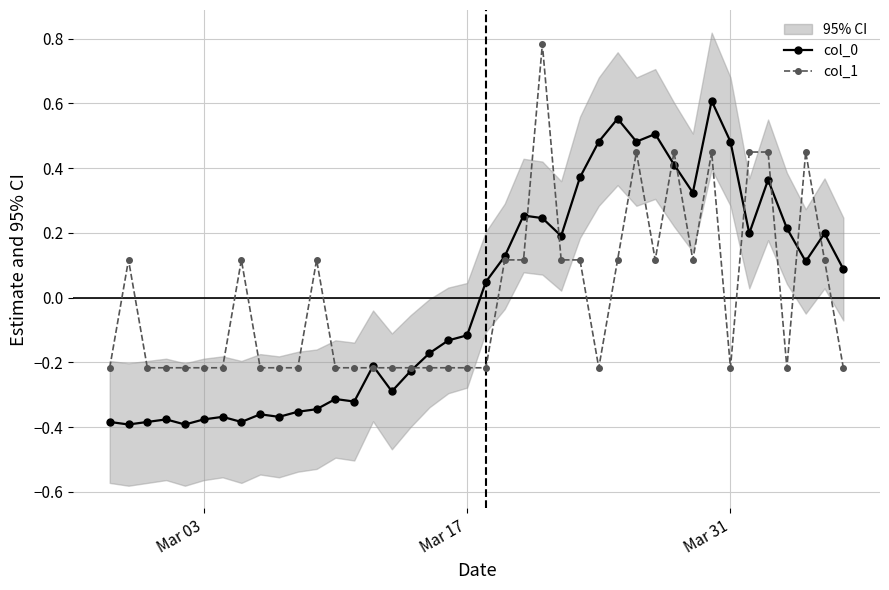

Count the col_1 values in the range 0 to 1.

18